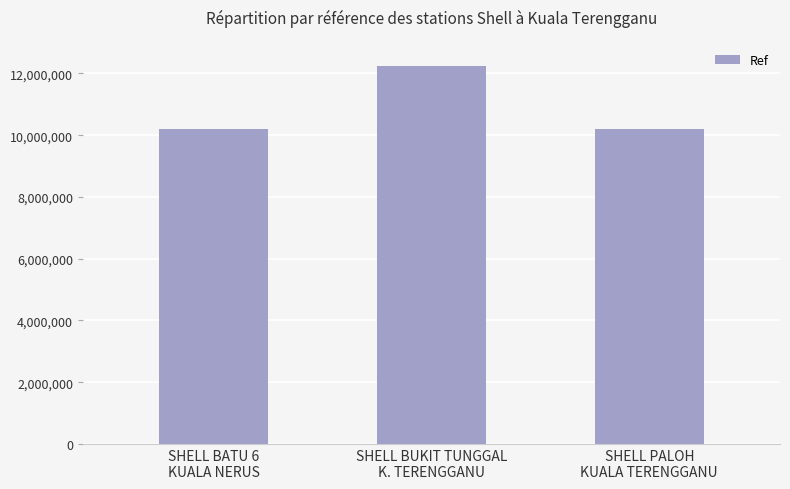

What is the average value?

10889392